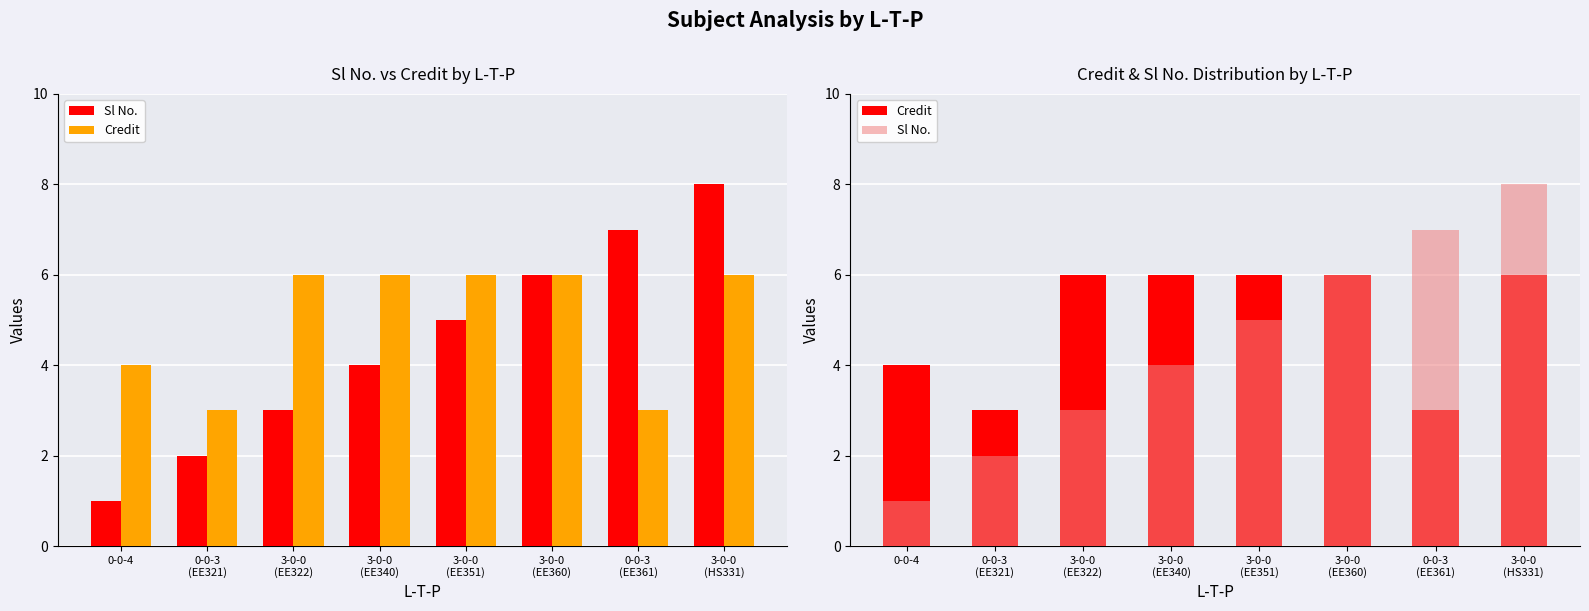

What is the value of the Credit bar at the 1st from the left?

4